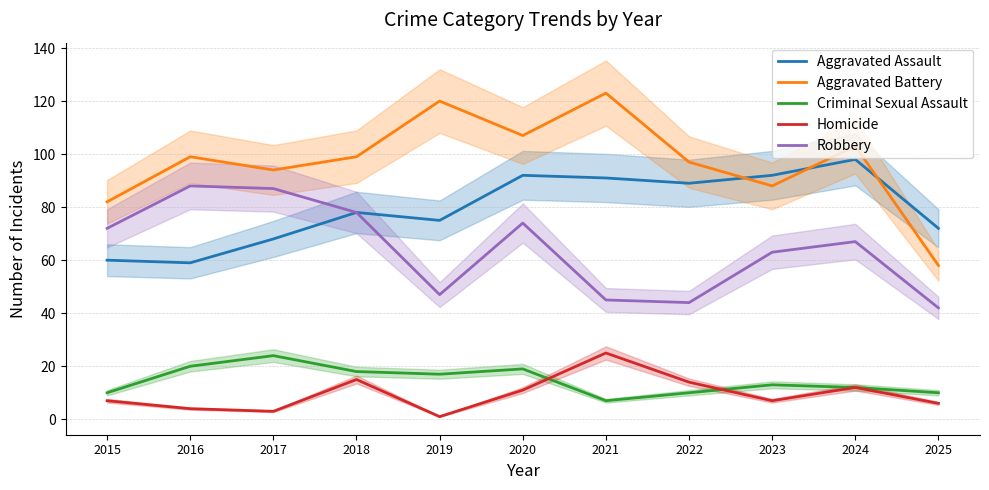

How many series are shown in this chart?

5